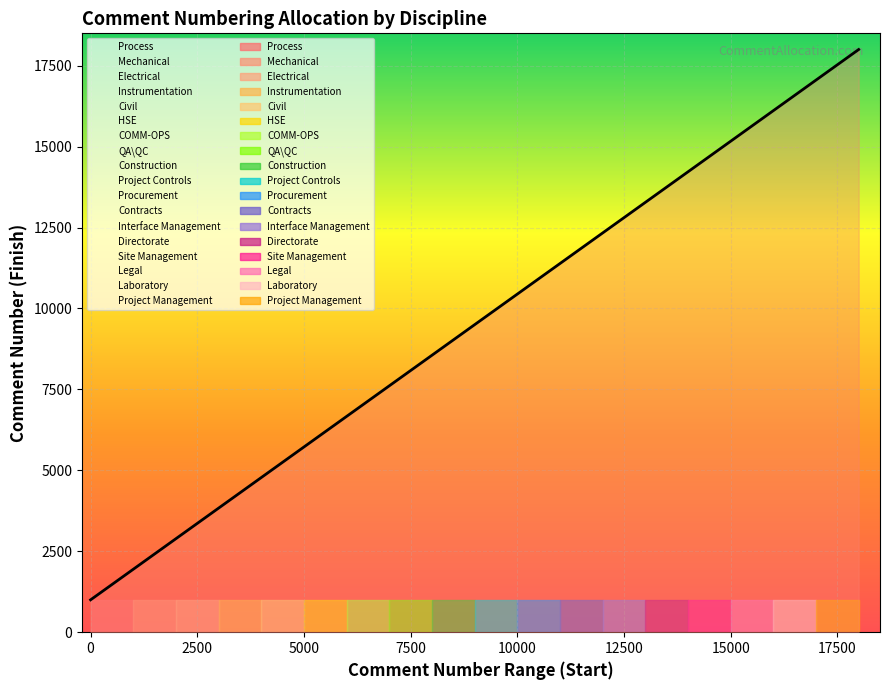

What is the change in value from Procurement to Interface Management?

+2000